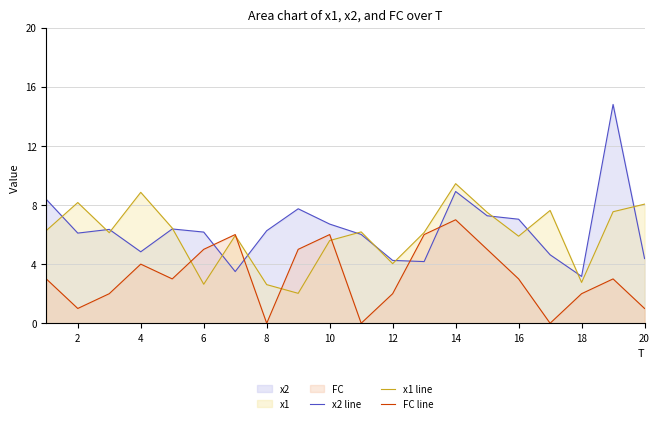

Which series ends up on top after the final intersection of x2 line and FC line?

x2 line